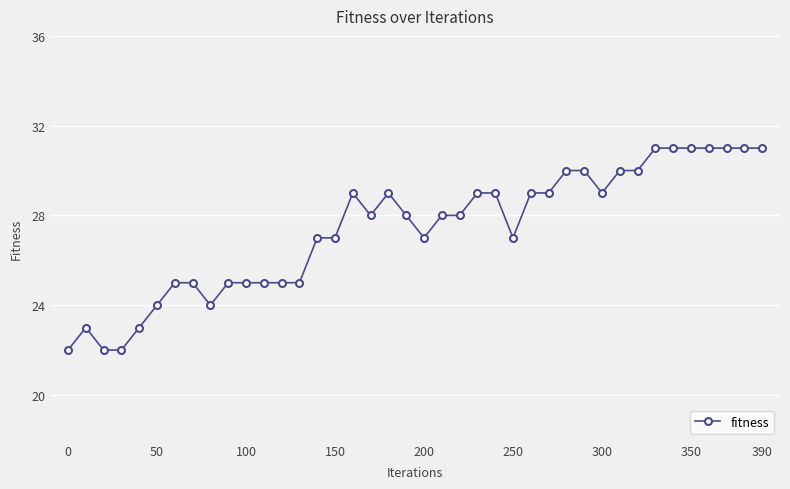

Reading right to left, extract all data points from this chart.

31	31	31	31	31	31	31	30	30	29	30	30	29	29	27	29	29	28	28	27	28	29	28	29	27	27	25	25	25	25	25	24	25	25	24	23	22	22	23	22